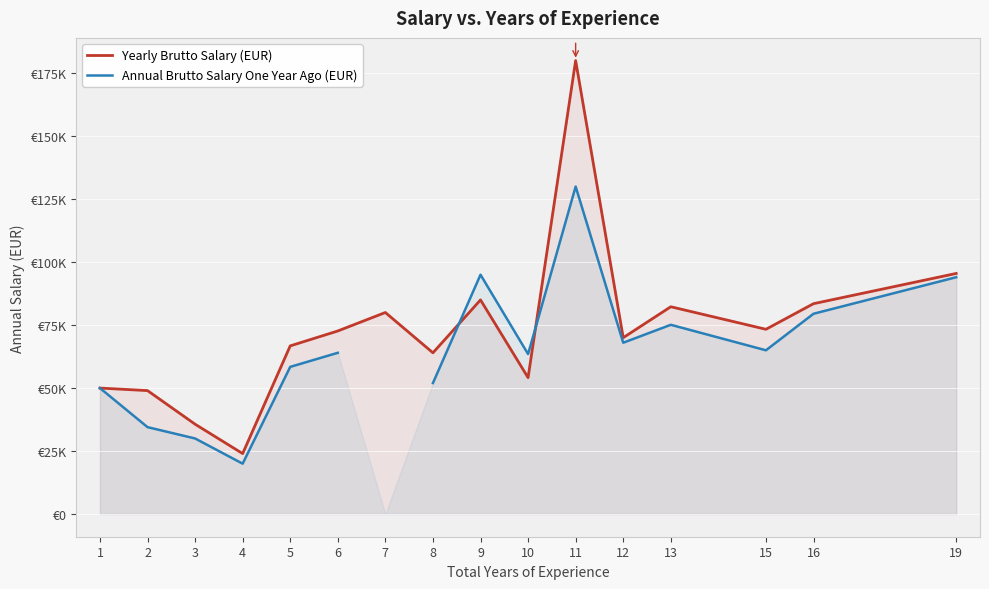

What is the value of the Yearly Brutto Salary (EUR) point at the 4th from the left?

24000.0